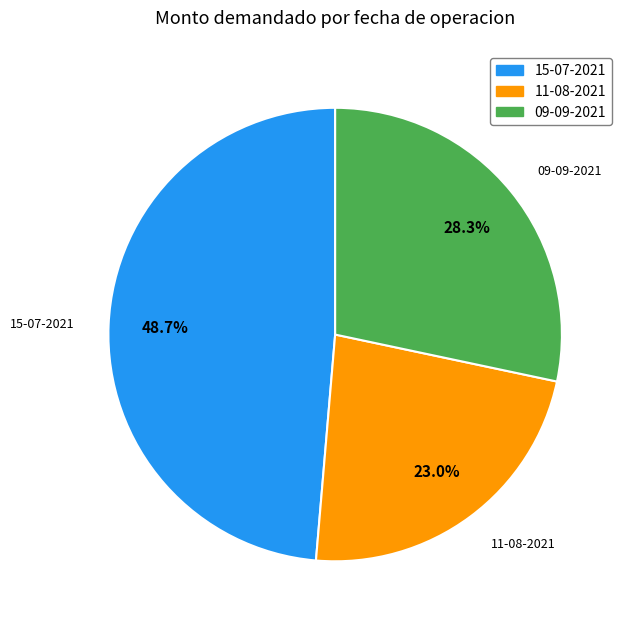

Rank the categories by value from highest to lowest.

15-07-2021, 09-09-2021, 11-08-2021